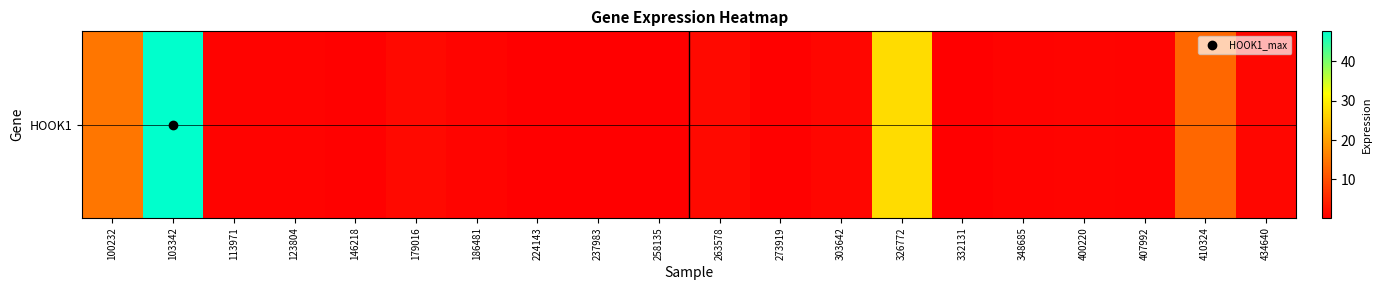

Between 186481 and 258135, which is larger?

186481